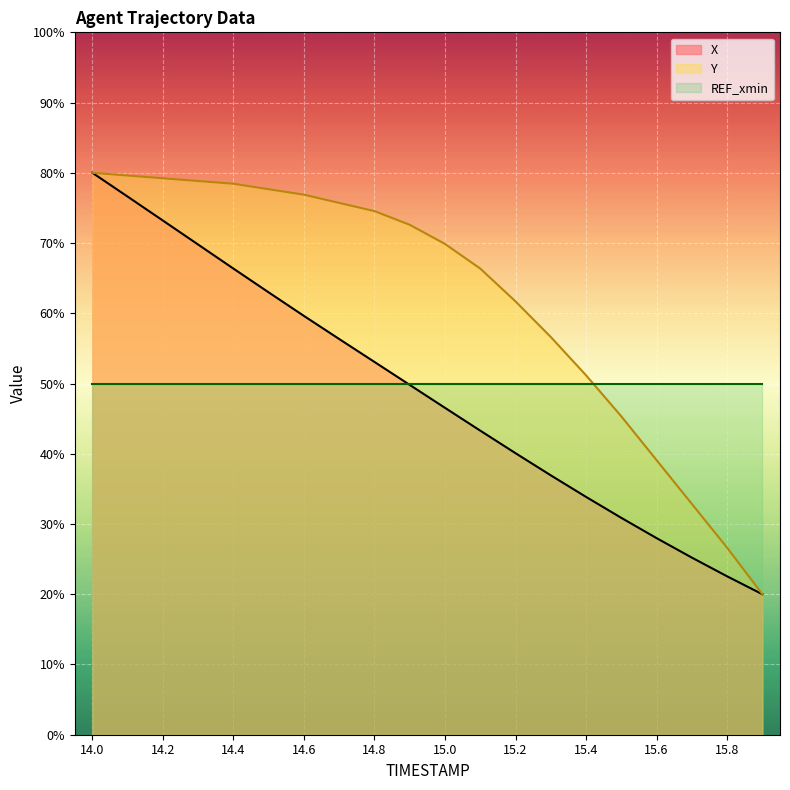

Between 15.8 and 14.1, which is larger?

14.1